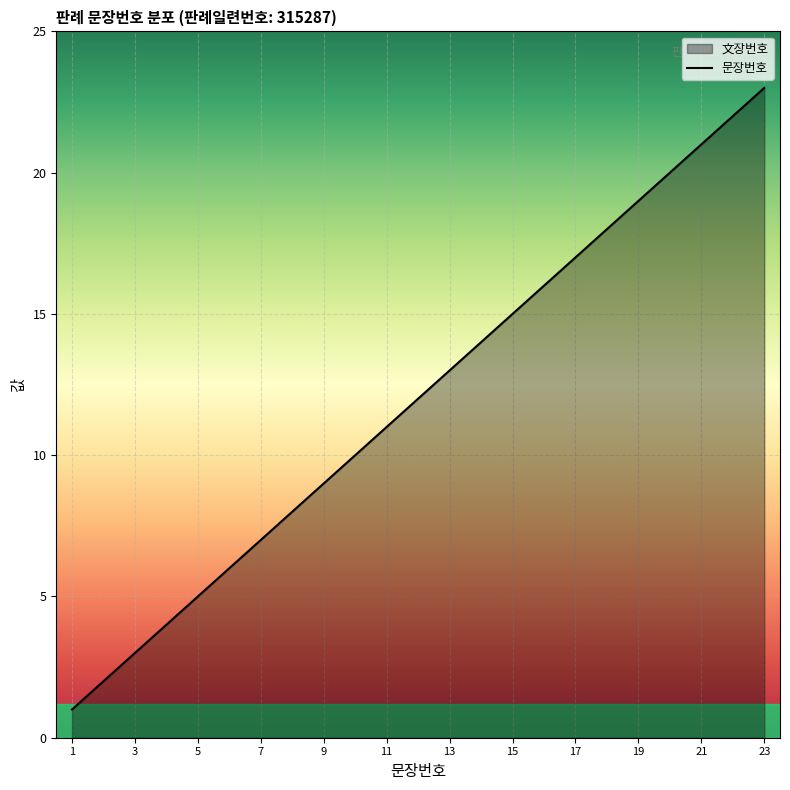

What is the value of the 23rd point from the left?

23